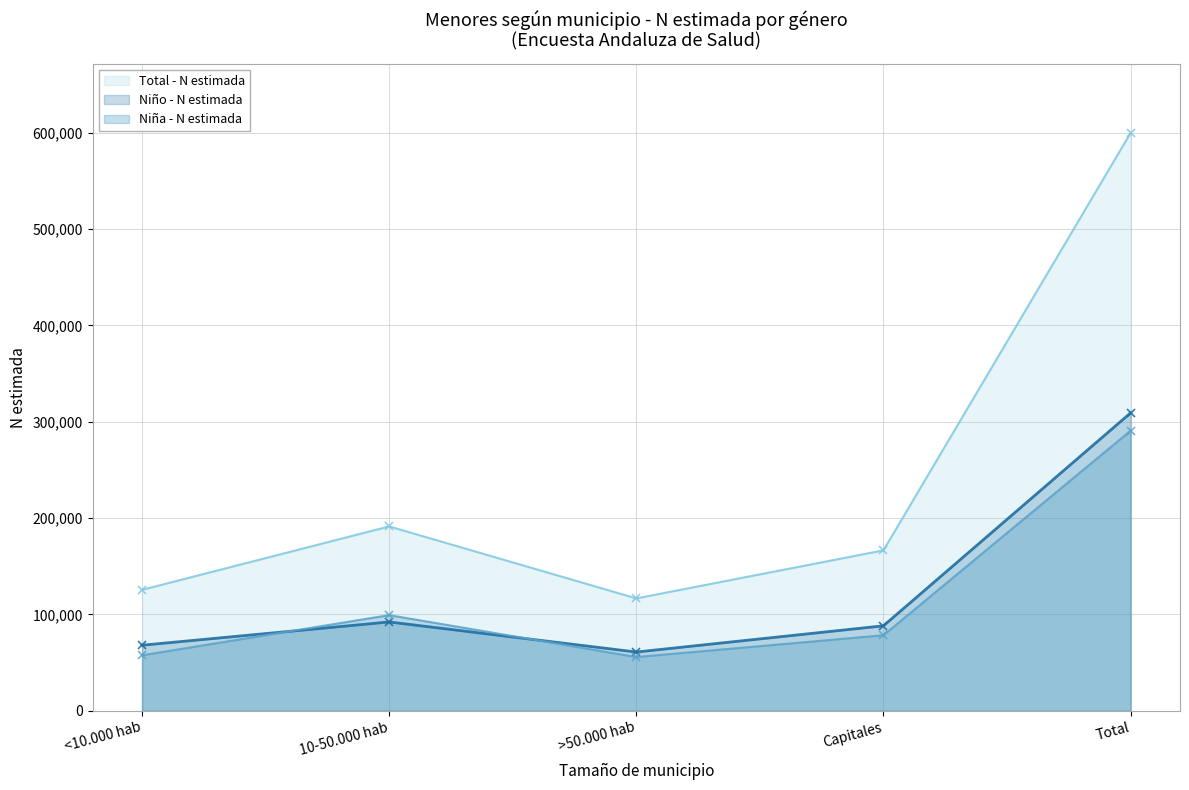

List the series in order of their peak value, highest first.

Total - N estimada, Niño - N estimada, Niña - N estimada